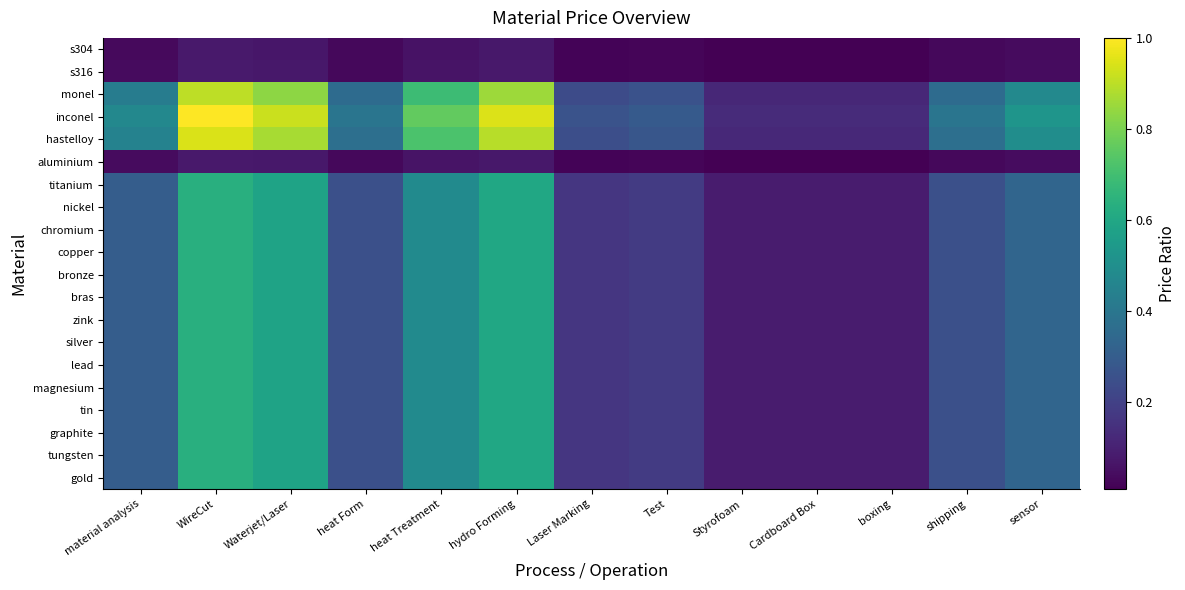

At which category is the sum across all series the highest?

WireCut